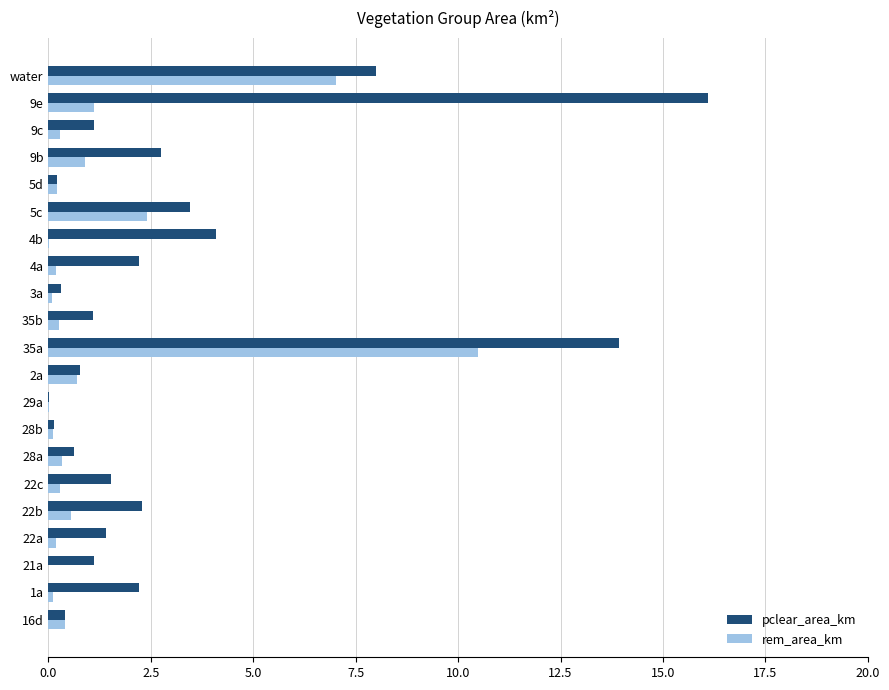

Between 3a and 9b, which series saw the biggest shift?

pclear_area_km